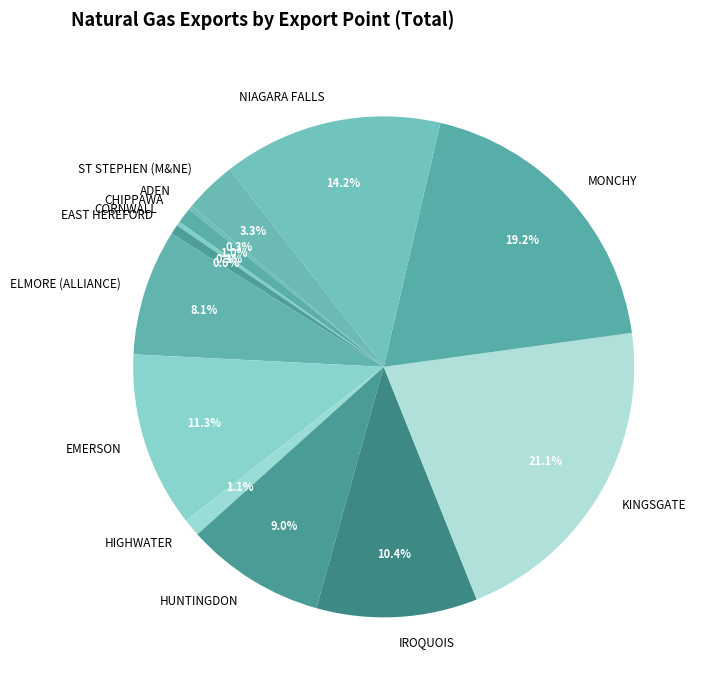

What is the largest slice in the pie chart?

KINGSGATE